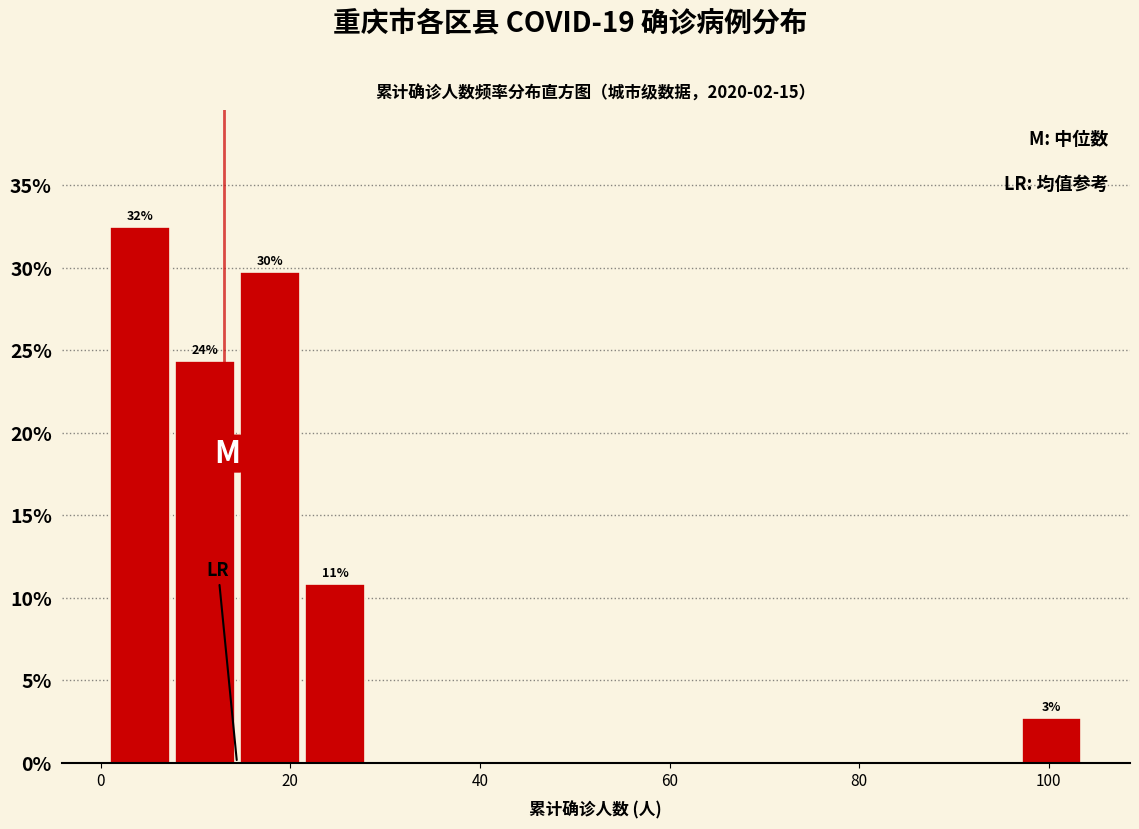

Around what value on the x-axis is the tallest bar? Give the approximate position of its centre, as read against the axis.

4